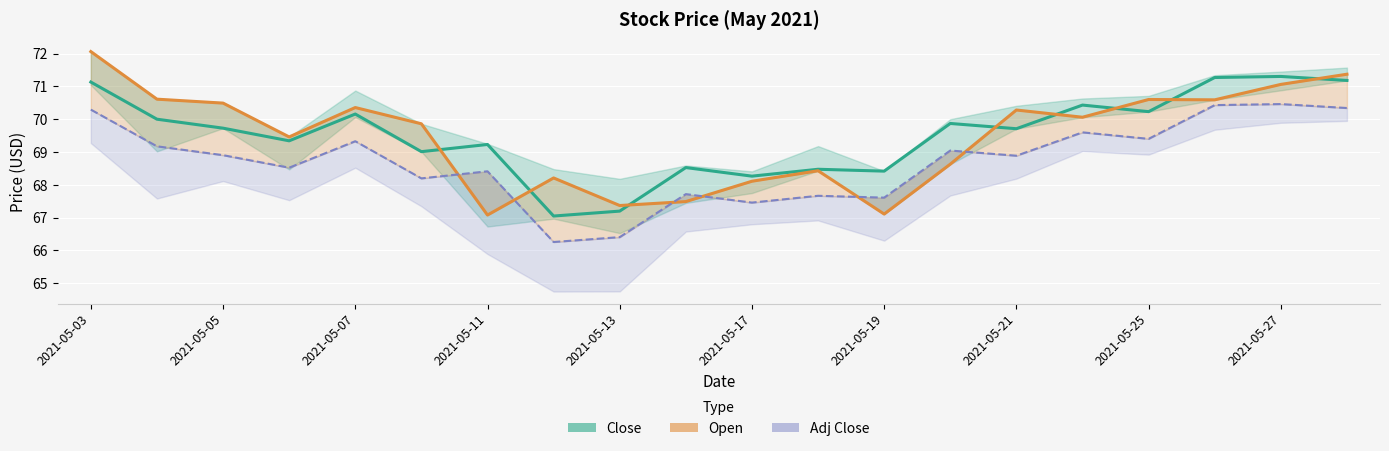

True or false: Close and Adj Close intersect in this chart.

False